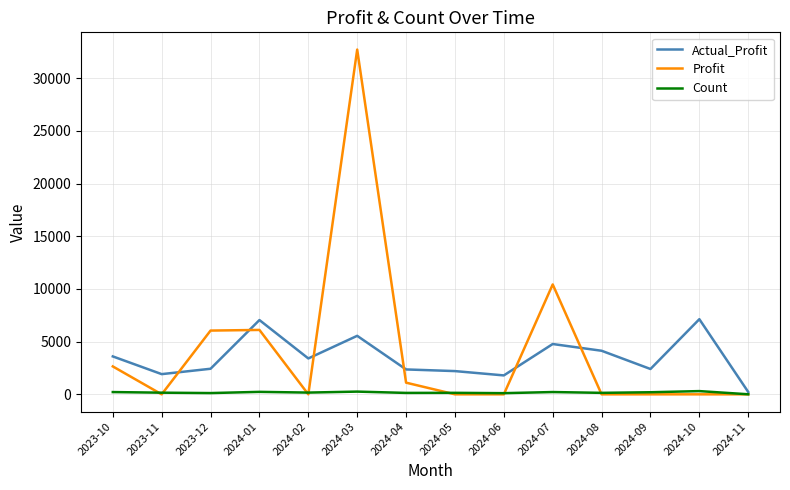

What are all the series names shown in the legend?

Actual_Profit, Profit, Count